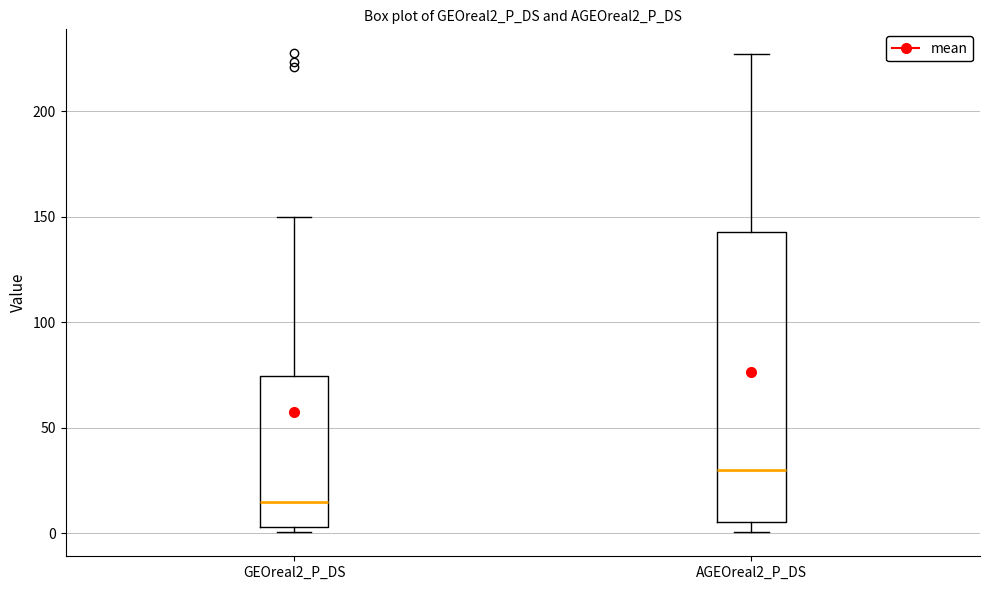

Reading left to right, transcribe this box plot: for each box, give where its median line is, the range the box spans, and where its two whiskers end, as read against the y-axis. The values are not printed on the chart, so give them approximately, as read against the axis.

GEOreal2_P_DS: median 15, box 5 to 75, whiskers 0 to 150
AGEOreal2_P_DS: median 30, box 5 to 145, whiskers 0 to 225